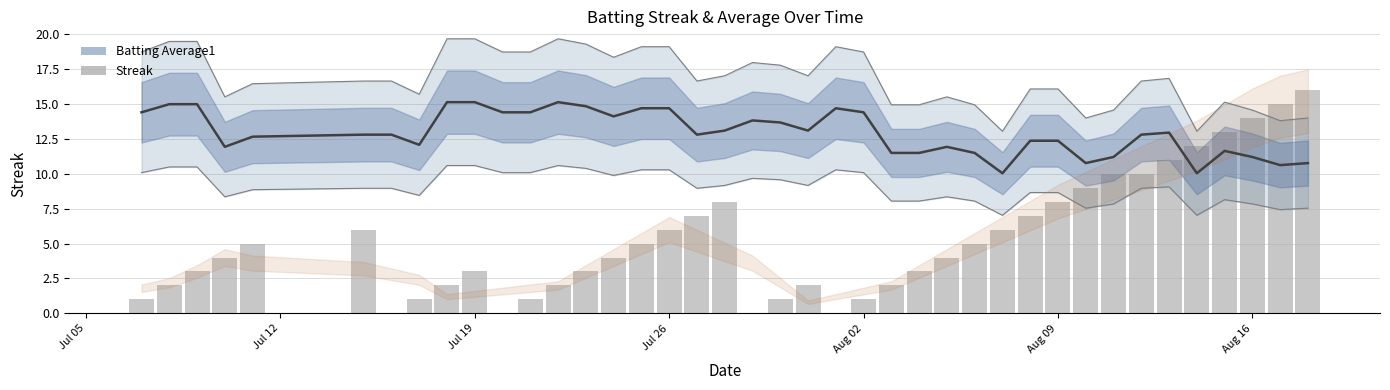

How many values are above zero?

36